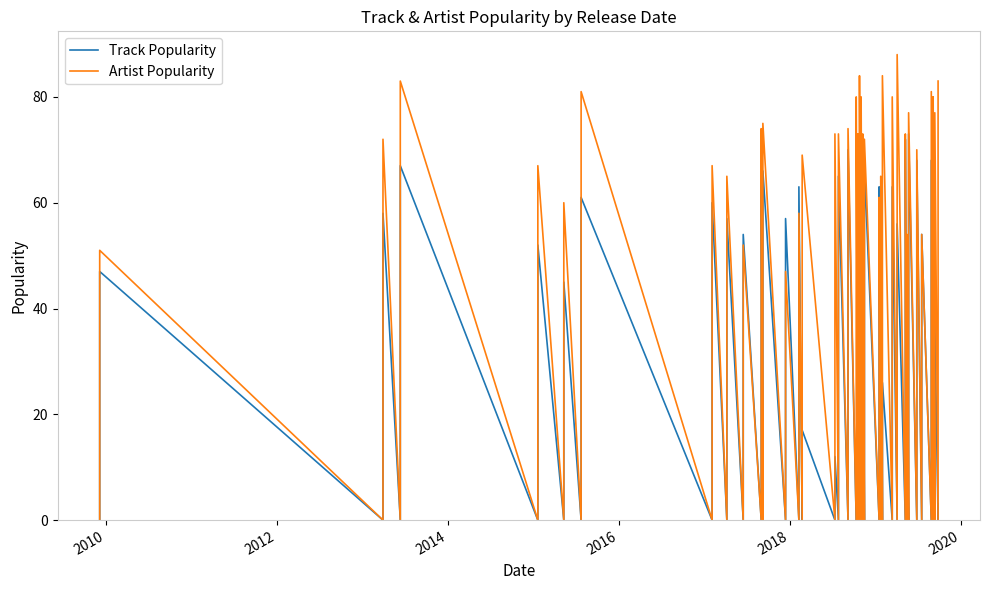

What is the average value of the Track Popularity series?

54